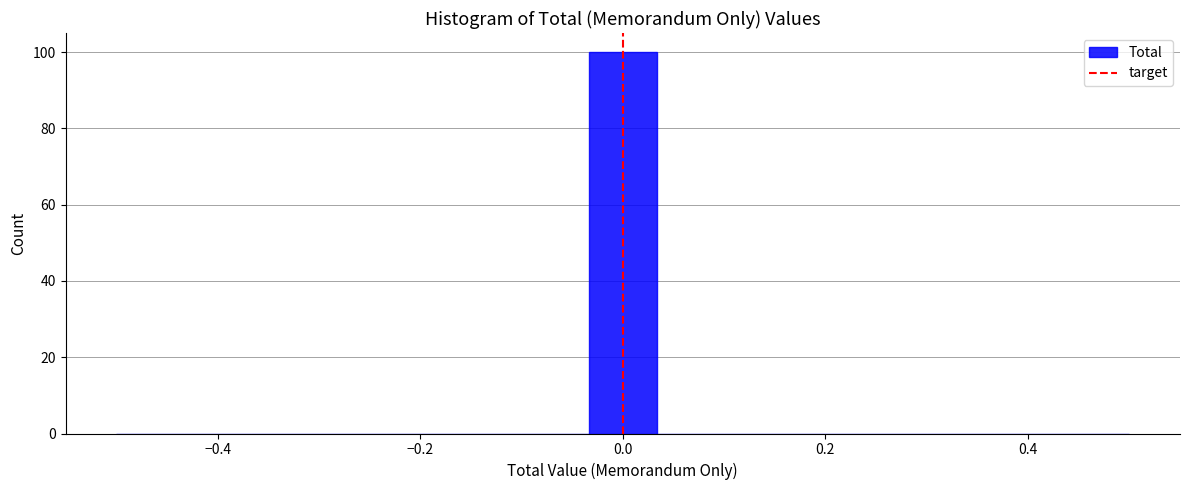

Around what value on the x-axis is the tallest bar? Give the approximate position of its centre, as read against the axis.

0.00